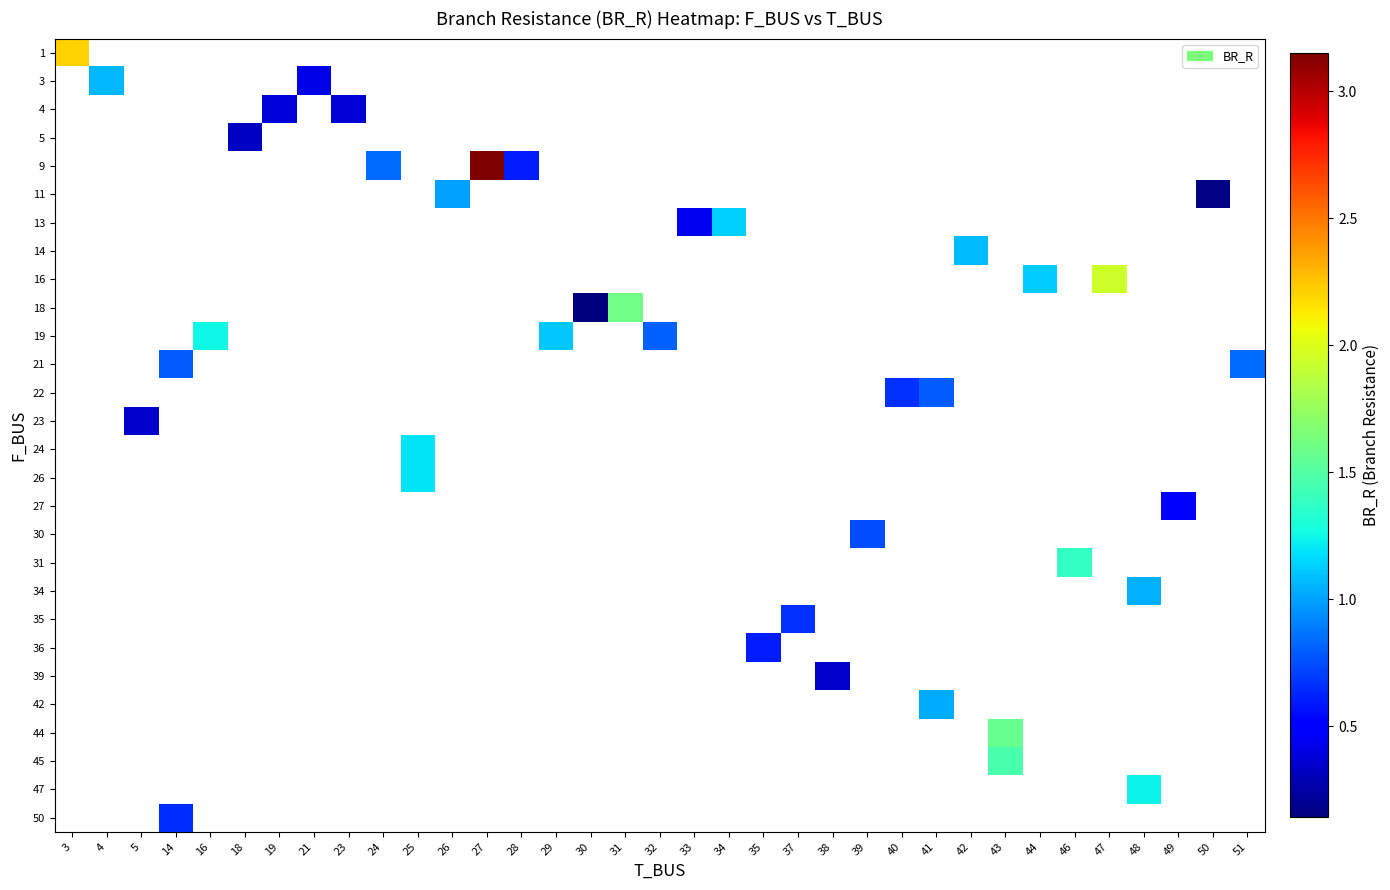

Count the number of categories in the chart.

35